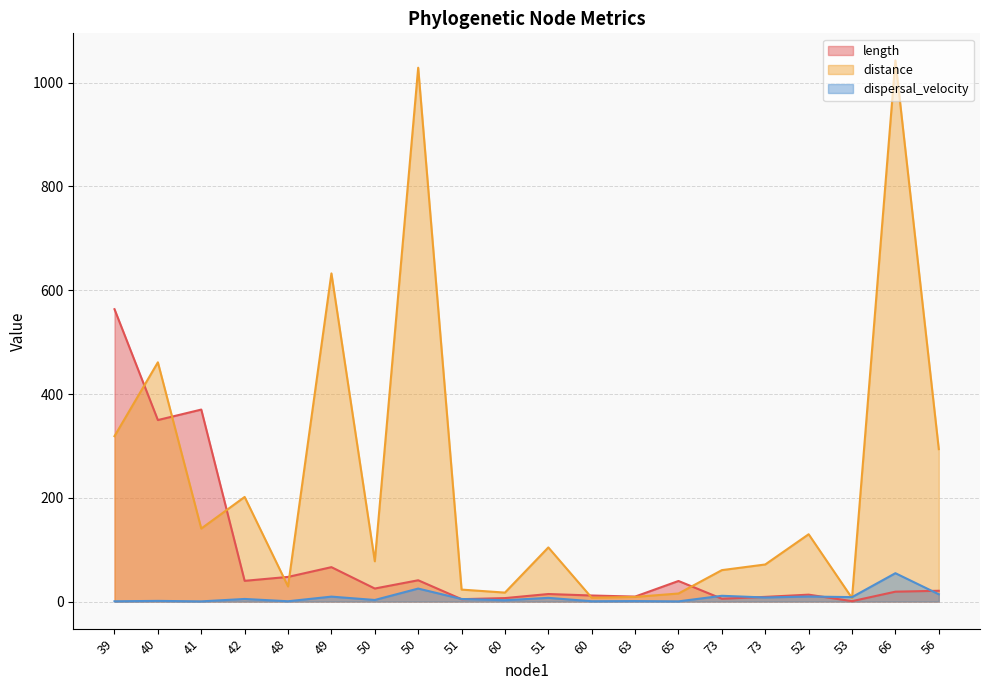

Between 48 and 65, which series saw the biggest shift?

distance